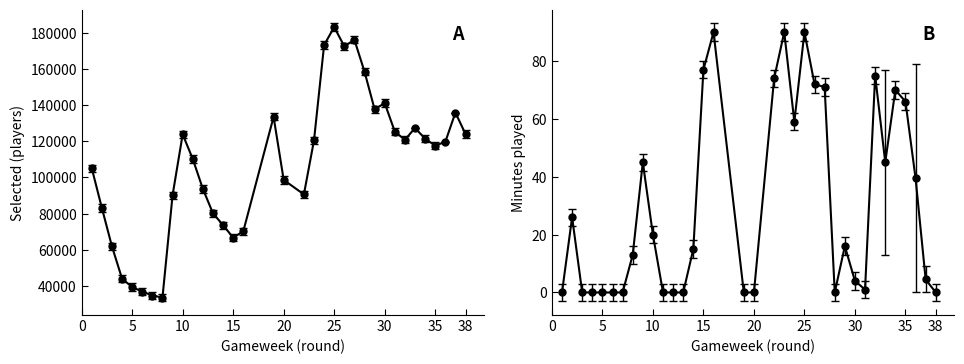

What are all the series names shown in the legend?

selected, minutes